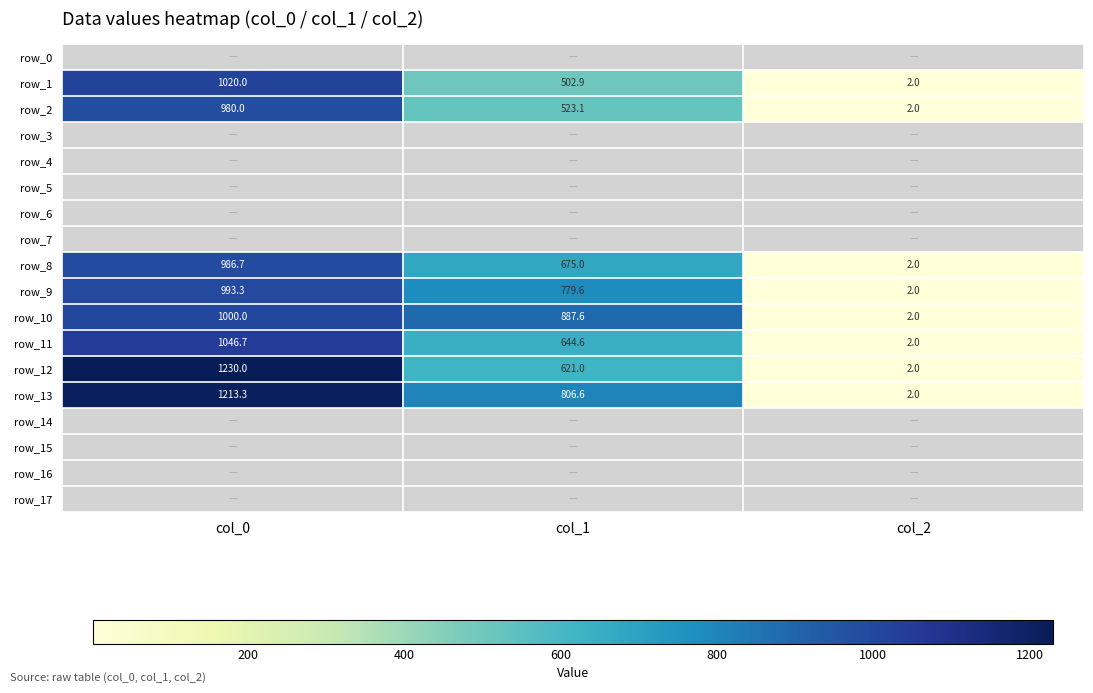

Reading left to right, list all the values displayed in this chart.

row_0: col_0=0.0	col_1=0.0	col_2=0.0
row_1: col_0=1020.0	col_1=502.9	col_2=2.0
row_2: col_0=980.0	col_1=523.1	col_2=2.0
row_3: col_0=0.0	col_1=0.0	col_2=0.0
row_4: col_0=0.0	col_1=0.0	col_2=0.0
row_5: col_0=0.0	col_1=0.0	col_2=0.0
row_6: col_0=0.0	col_1=0.0	col_2=0.0
row_7: col_0=0.0	col_1=0.0	col_2=0.0
row_8: col_0=986.7	col_1=675.0	col_2=2.0
row_9: col_0=993.3	col_1=779.6	col_2=2.0
row_10: col_0=1000.0	col_1=887.6	col_2=2.0
row_11: col_0=1046.7	col_1=644.6	col_2=2.0
row_12: col_0=1230.0	col_1=621.0	col_2=2.0
row_13: col_0=1213.3	col_1=806.6	col_2=2.0
row_14: col_0=0.0	col_1=0.0	col_2=0.0
row_15: col_0=0.0	col_1=0.0	col_2=0.0
row_16: col_0=0.0	col_1=0.0	col_2=0.0
row_17: col_0=0.0	col_1=0.0	col_2=0.0